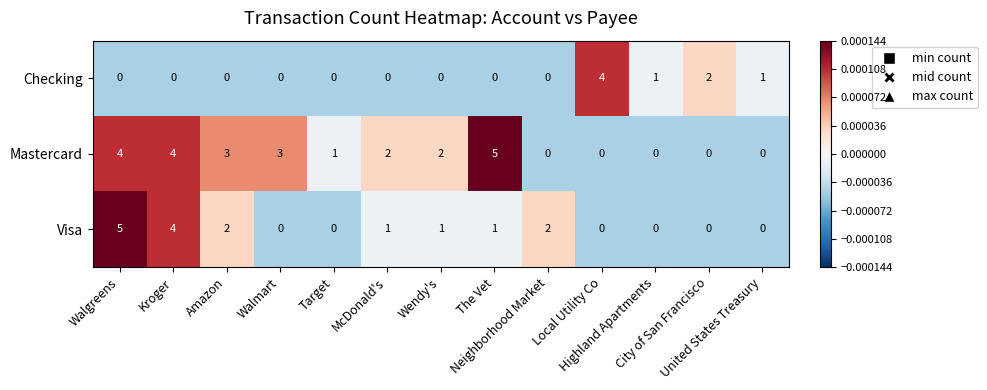

Count the Mastercard values in the range 0 to 3.

10